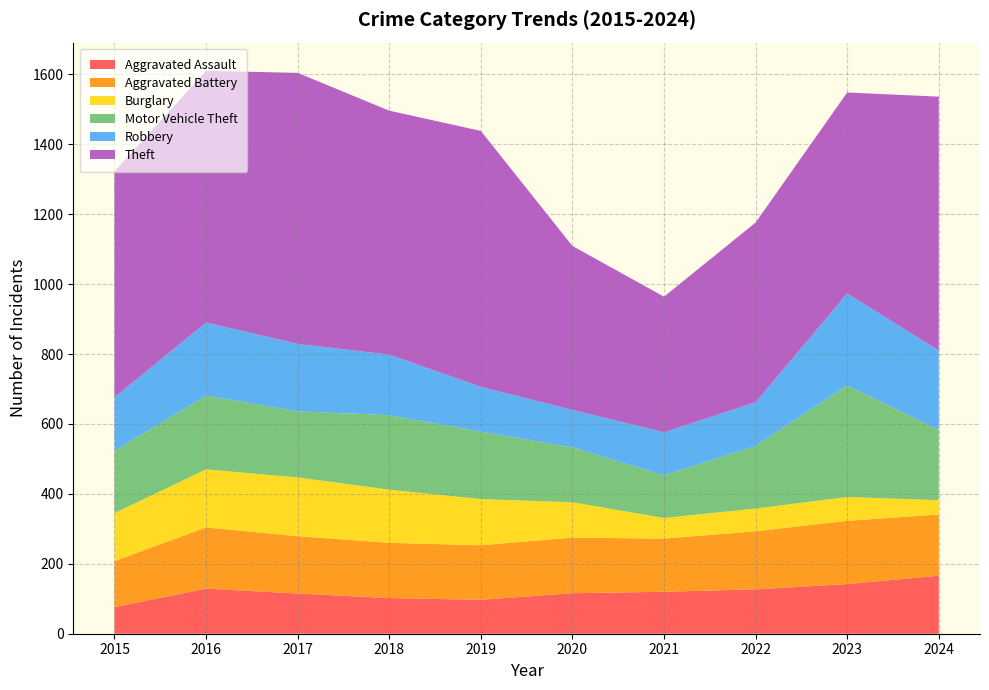

Reading right to left, list all the values displayed in this chart.

Aggravated Assault: 166	142	127	120	116	97	102	115	129	76
Aggravated Battery: 175	181	166	152	159	156	158	164	175	132
Burglary: 41	68	65	59	101	132	152	168	166	137
Motor Vehicle Theft: 201	319	179	122	157	193	213	189	211	178
Robbery: 227	263	125	123	107	128	173	193	209	153
Theft: 726	575	514	388	469	732	698	775	720	646